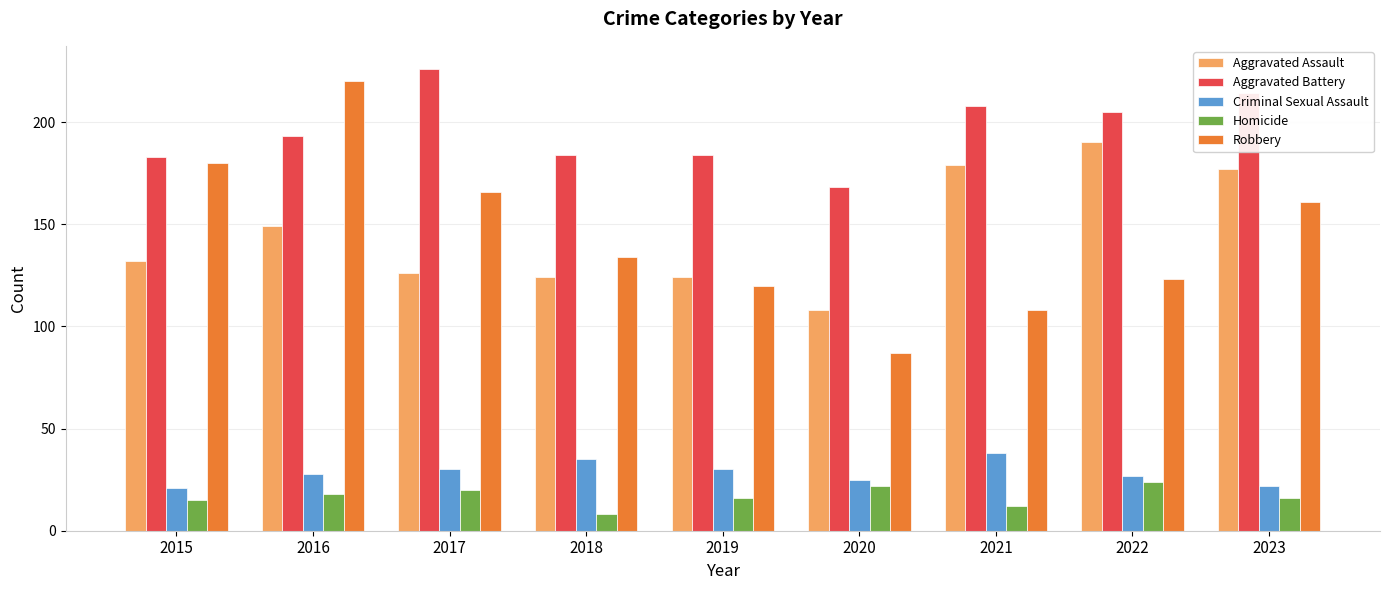

At how many categories does at least one series exceed 64?

9